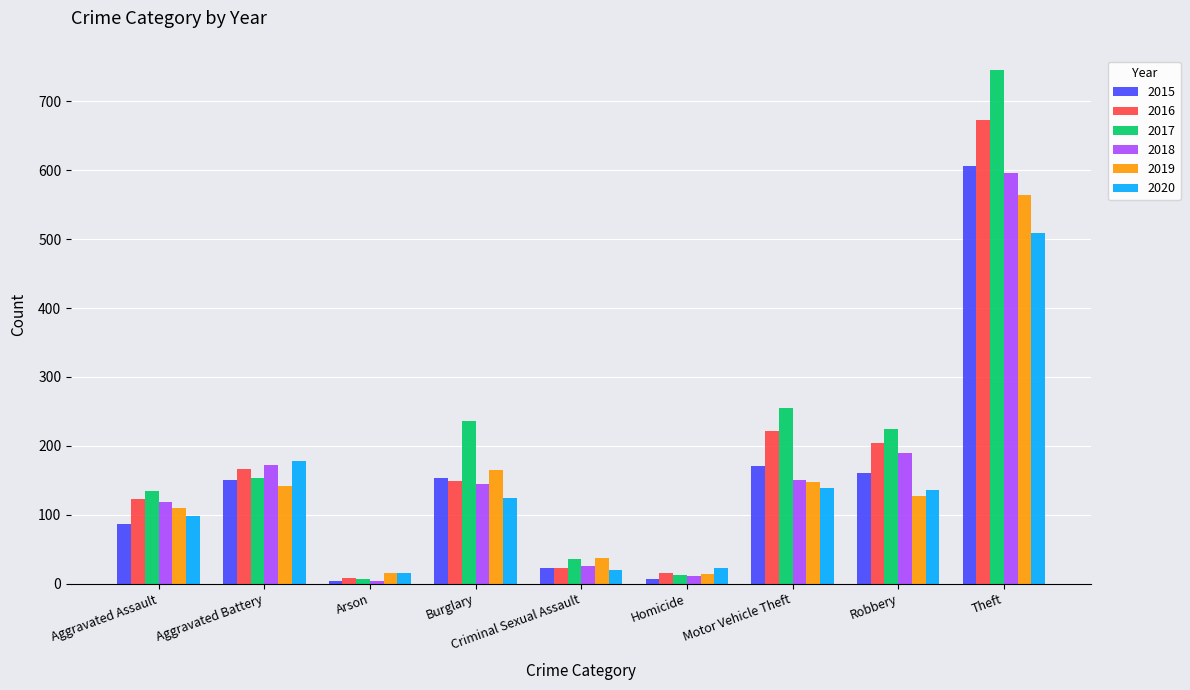

Is it true that 2017 equals 7 at Arson?

True